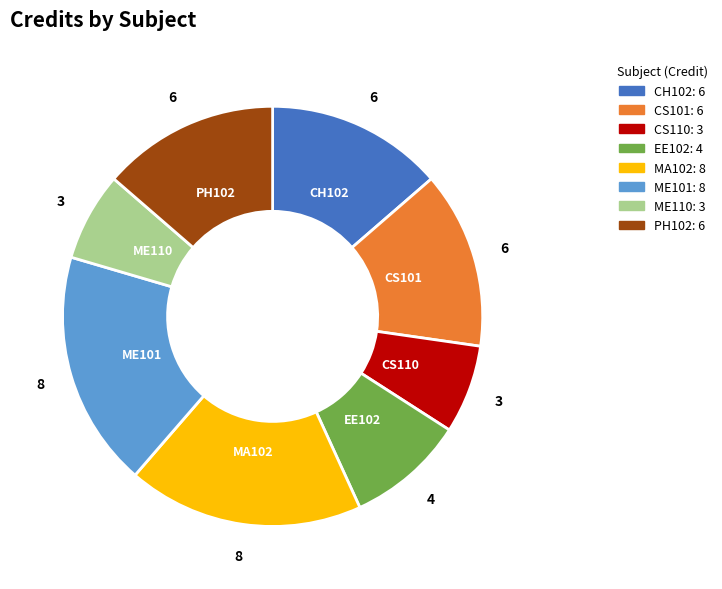

Which has a higher value, MA102: 8 or CS110: 3?

MA102: 8